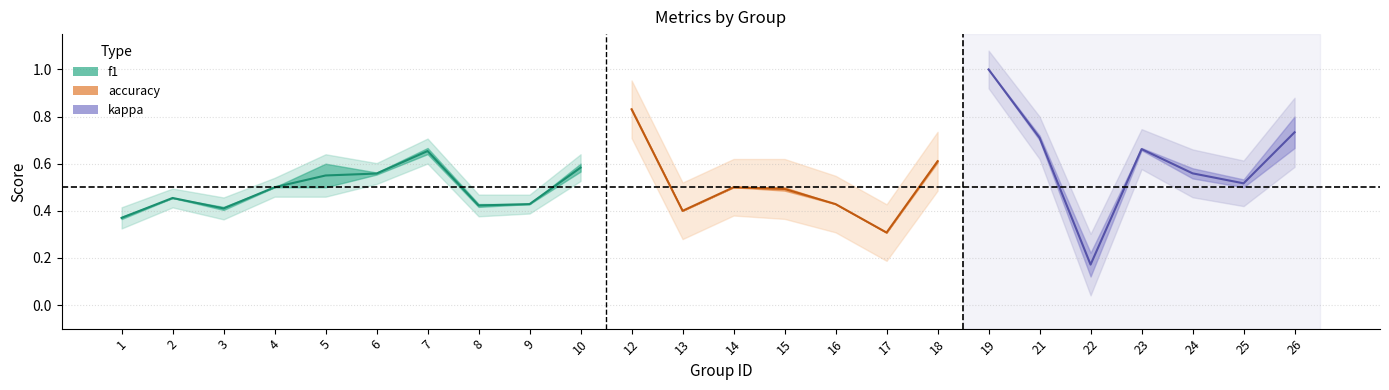

Does the chart display data point markers on the line(s)?

No